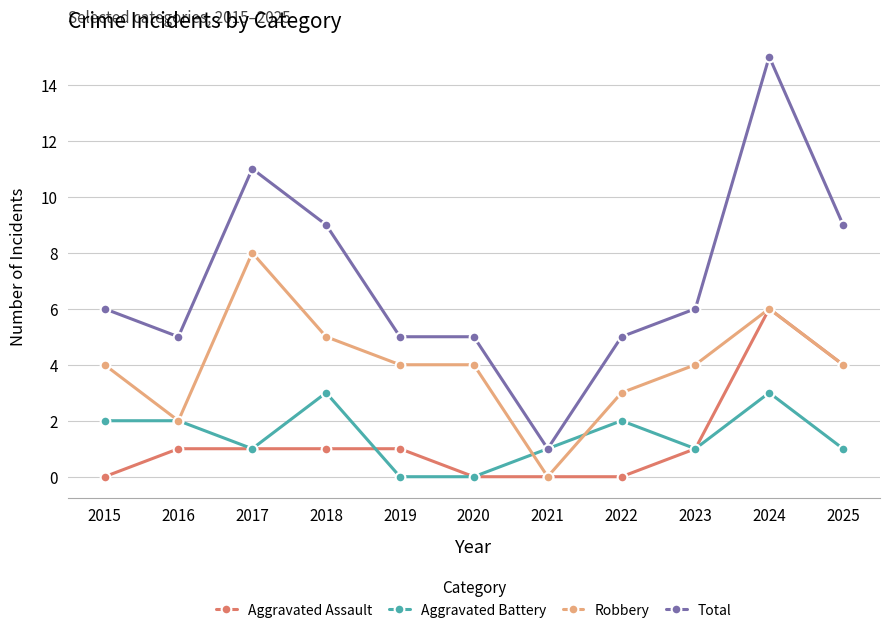

At which label is Aggravated Assault closest to 3?

2025